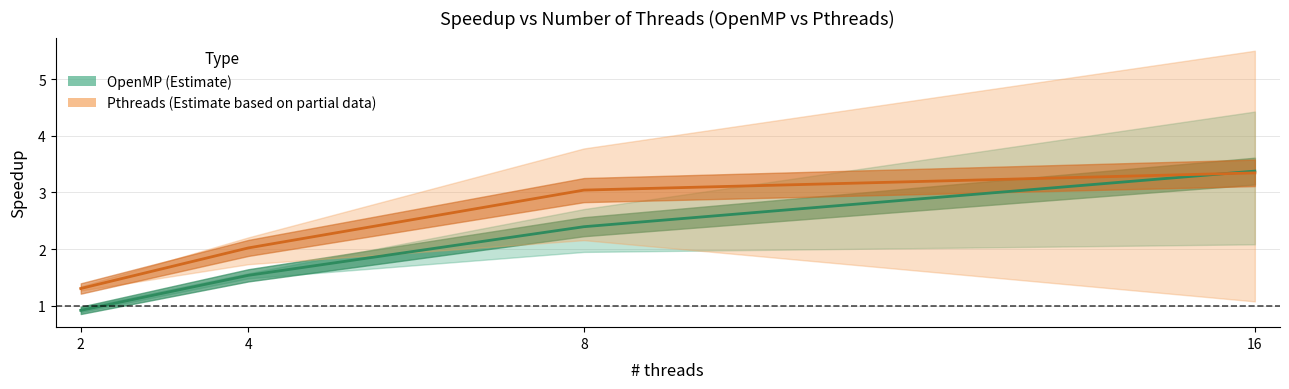

At how many categories does at least one series exceed 2?

3